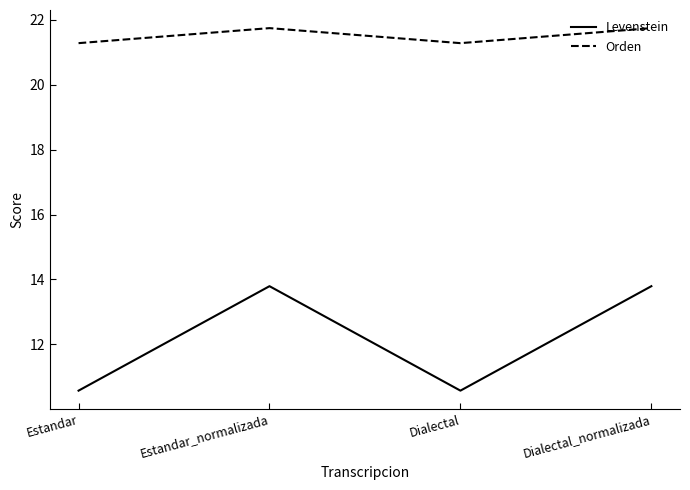

Reading left to right, extract all data points from this chart.

Levenstein: Estandar=10.6	Estandar_normalizada=13.8	Dialectal=10.6	Dialectal_normalizada=13.8
Orden: Estandar=21.3	Estandar_normalizada=21.7	Dialectal=21.3	Dialectal_normalizada=21.7